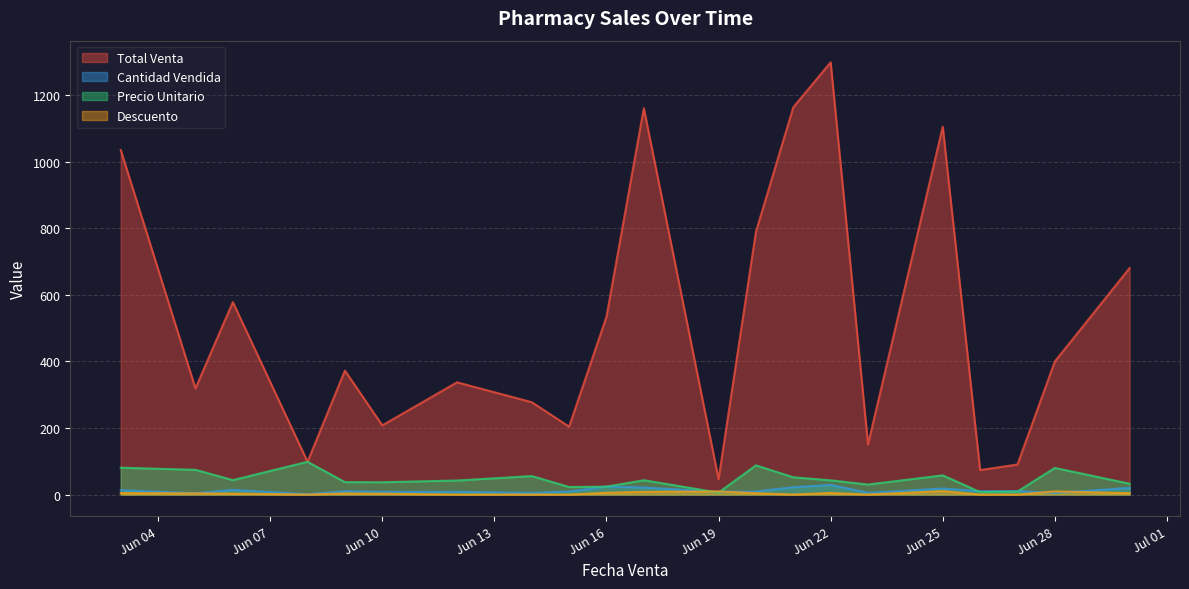

What is the difference between the Descuento values at 7 and 8?

8.1